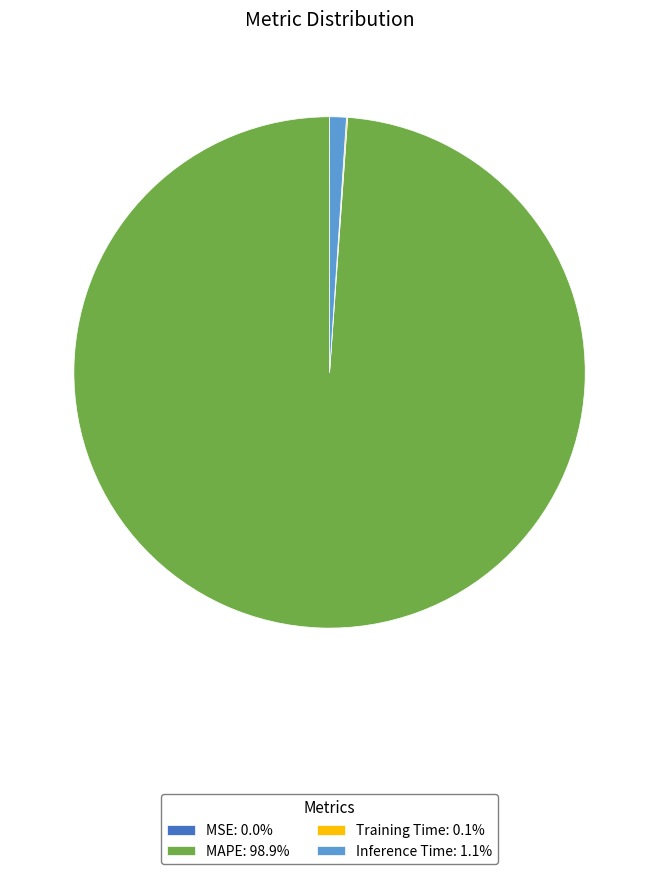

Does MAPE: 98.9% account for over 50% of the chart?

Yes